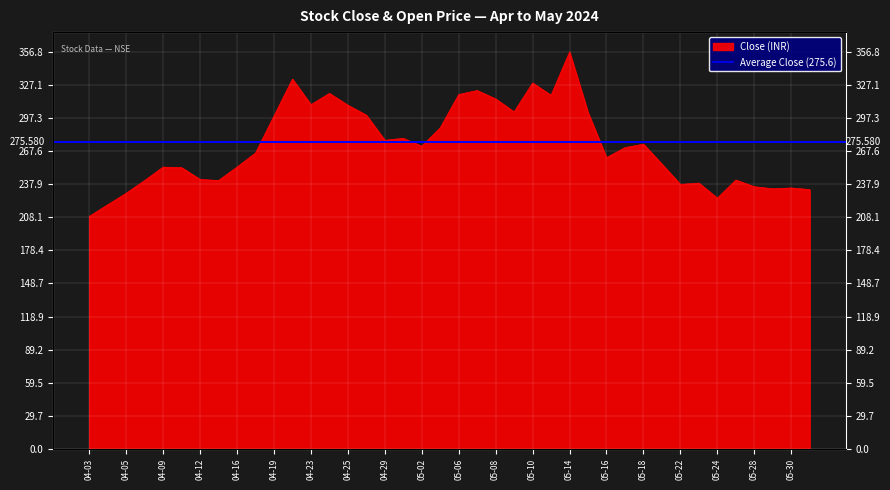

The chart shows a value of 462.8 at 2024-05-13. True or false?

False